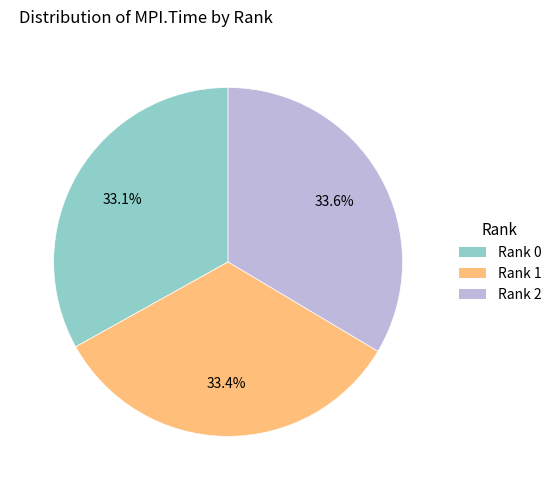

Approximately how many times larger is the value at Rank 2 compared to Rank 1?

1.0